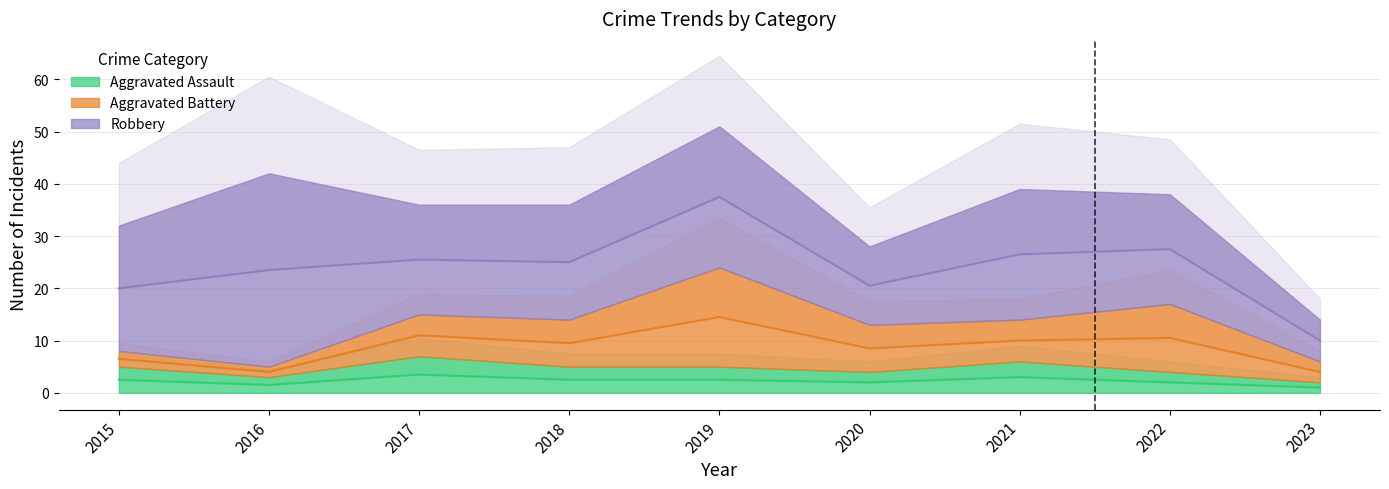

List the series in order of their overall mean, lowest first.

Aggravated Assault, Aggravated Battery, Robbery